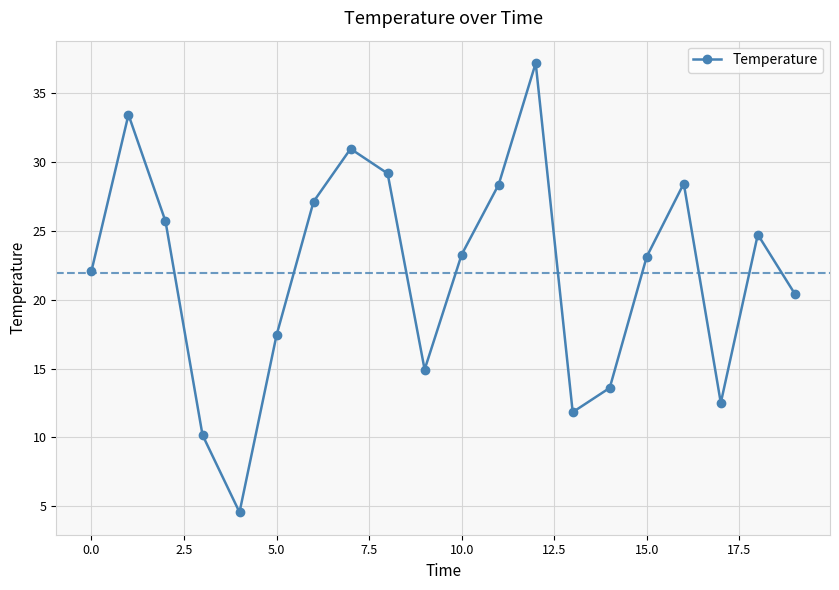

What is the value of the 19th point from the left?

24.7